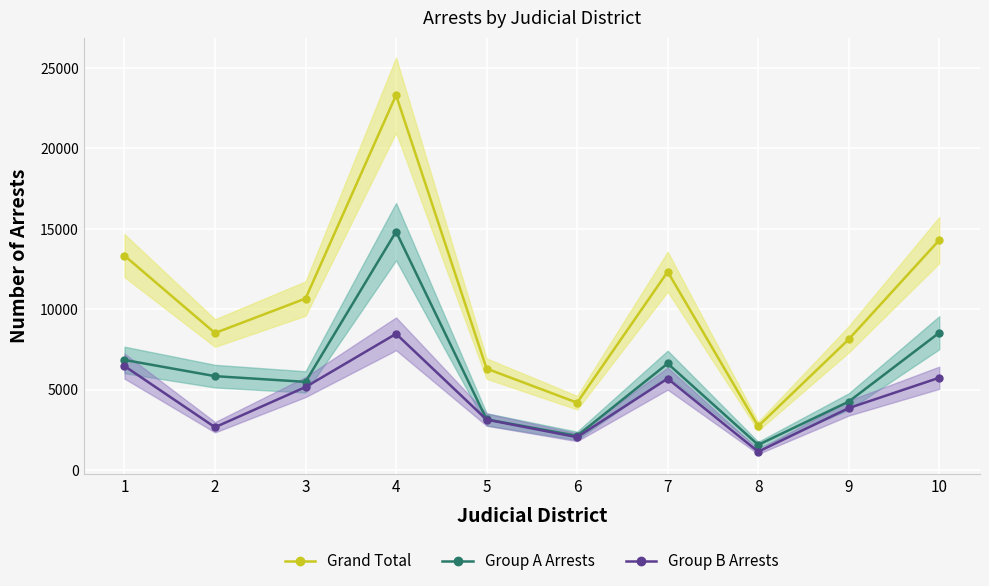

What is the total value across all series at 3?

21348